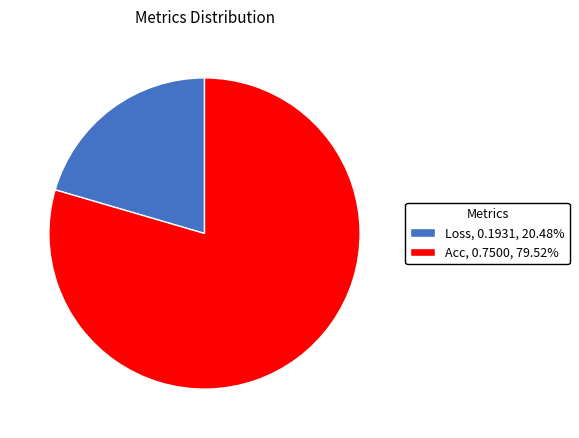

Does Loss represent more than half of the total?

No